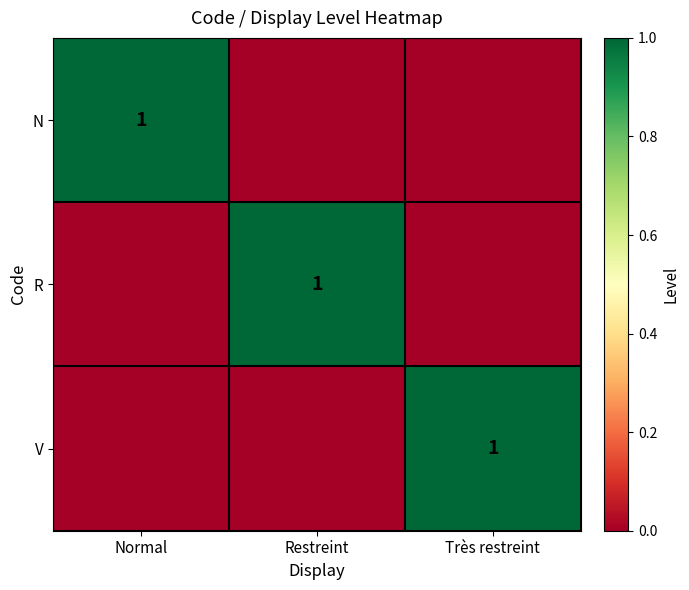

True or false: N has a value of 0 at Normal.

False